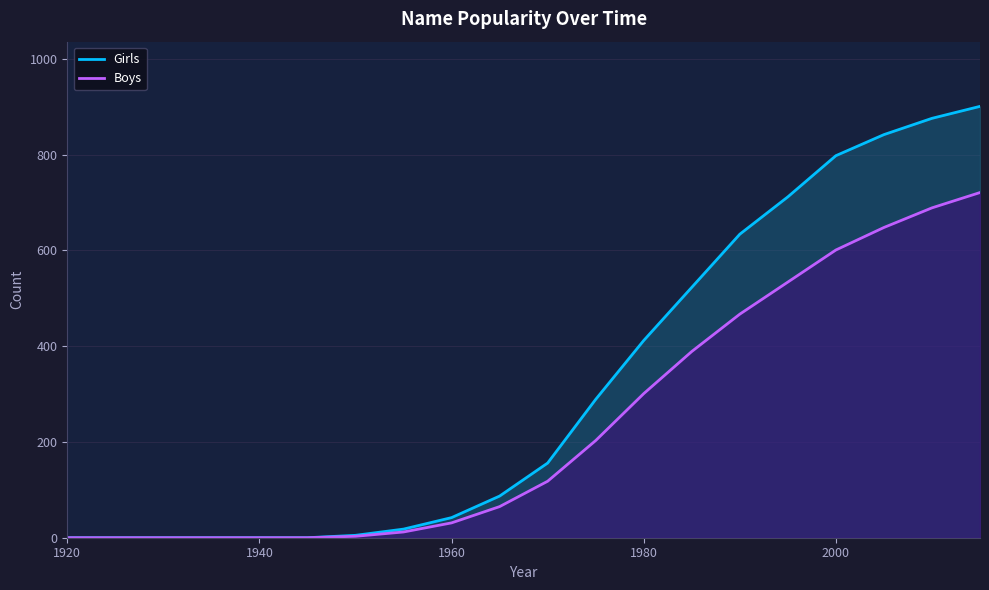

How many lines are shown in the chart?

2